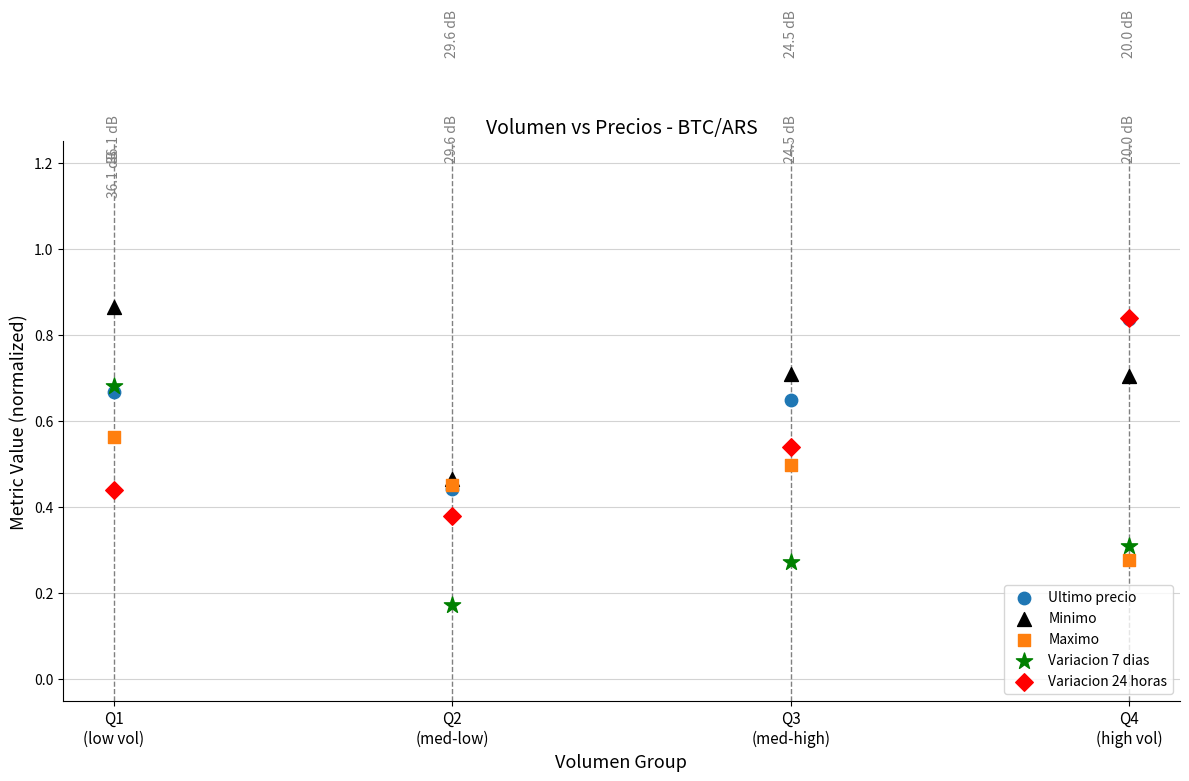

Which series contains the highest Y value?

Minimo